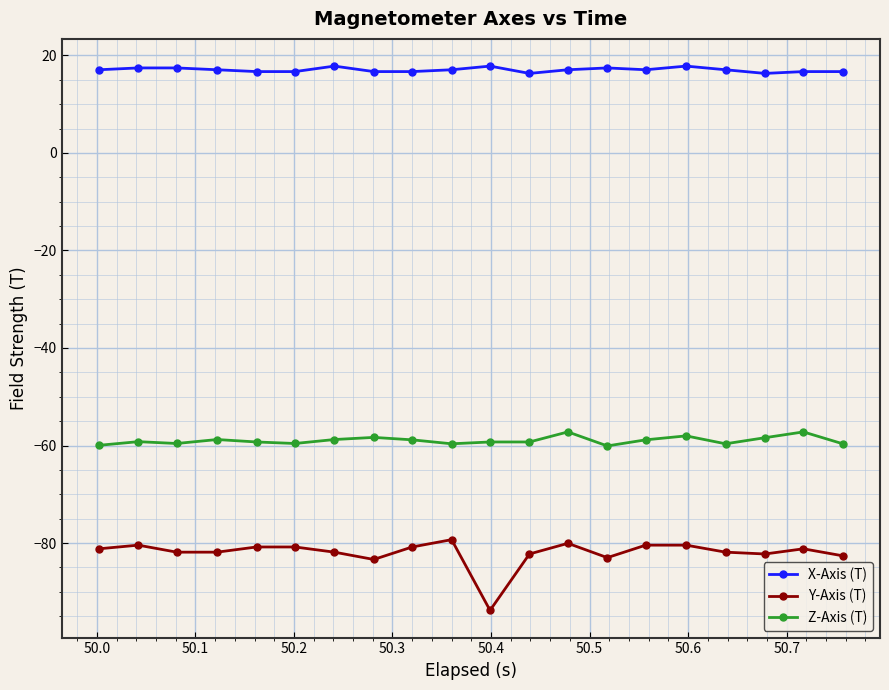

True or false: X-Axis (T) and Y-Axis (T) intersect in this chart.

False